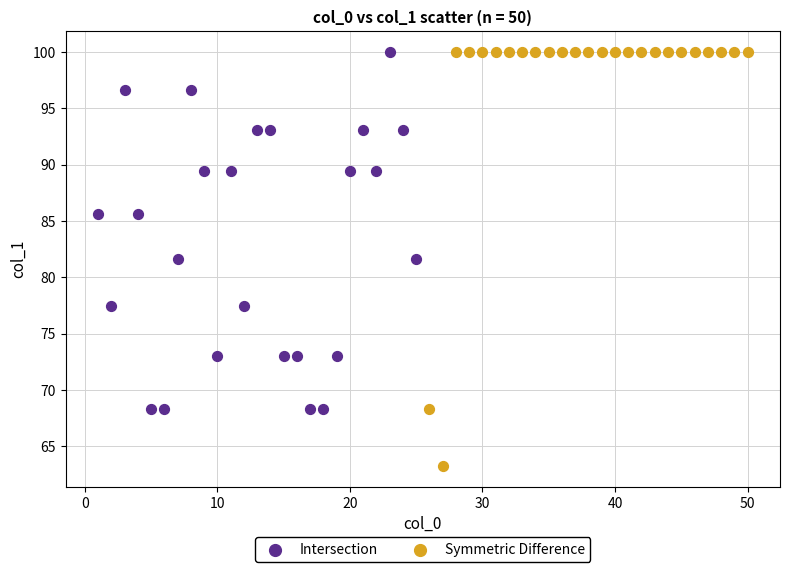

Which series has the widest spread of Y values?

Symmetric Difference